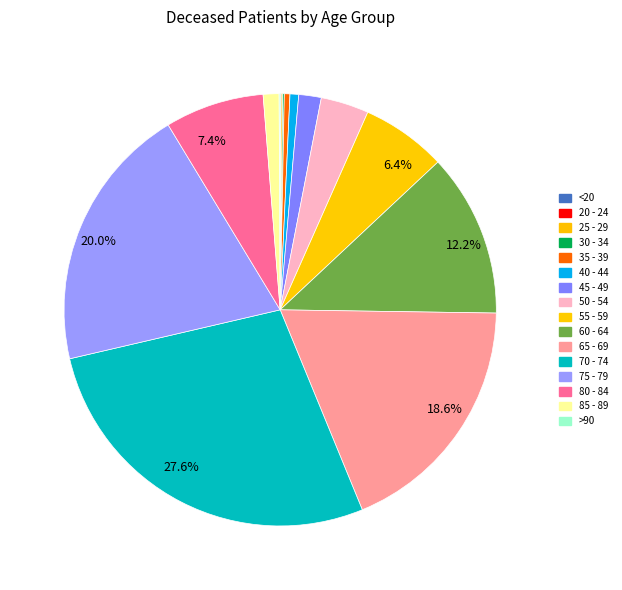

What is the largest slice in the pie chart?

70 - 74